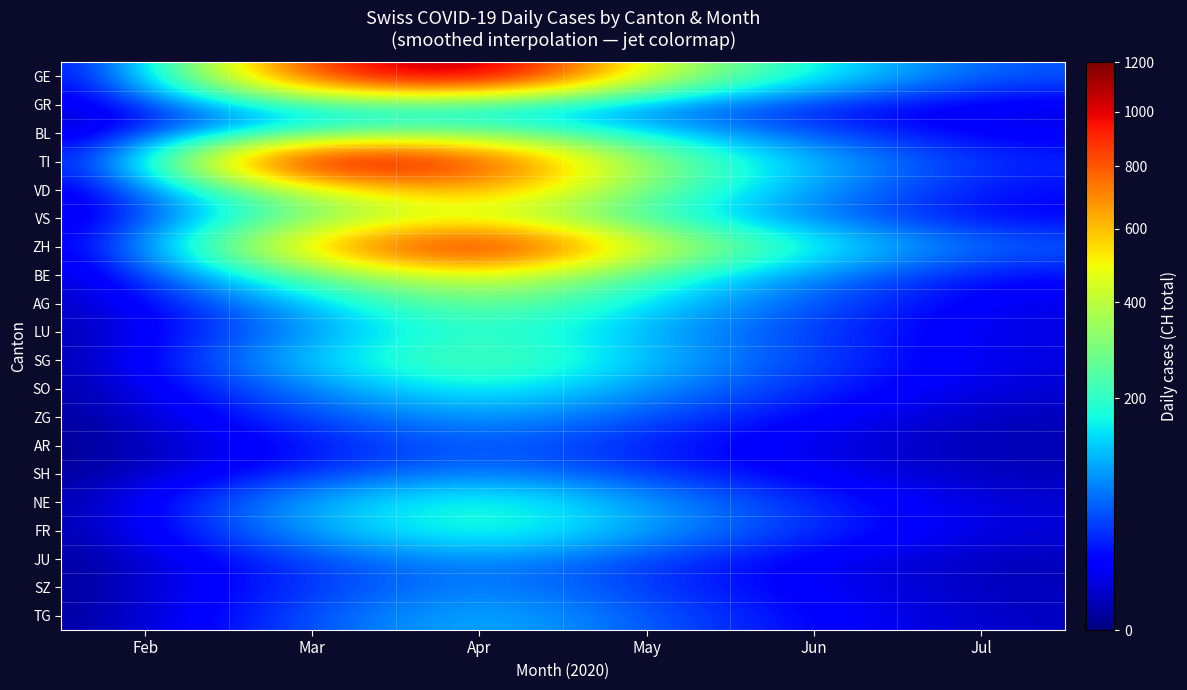

Which series has the largest total across all categories?

GE